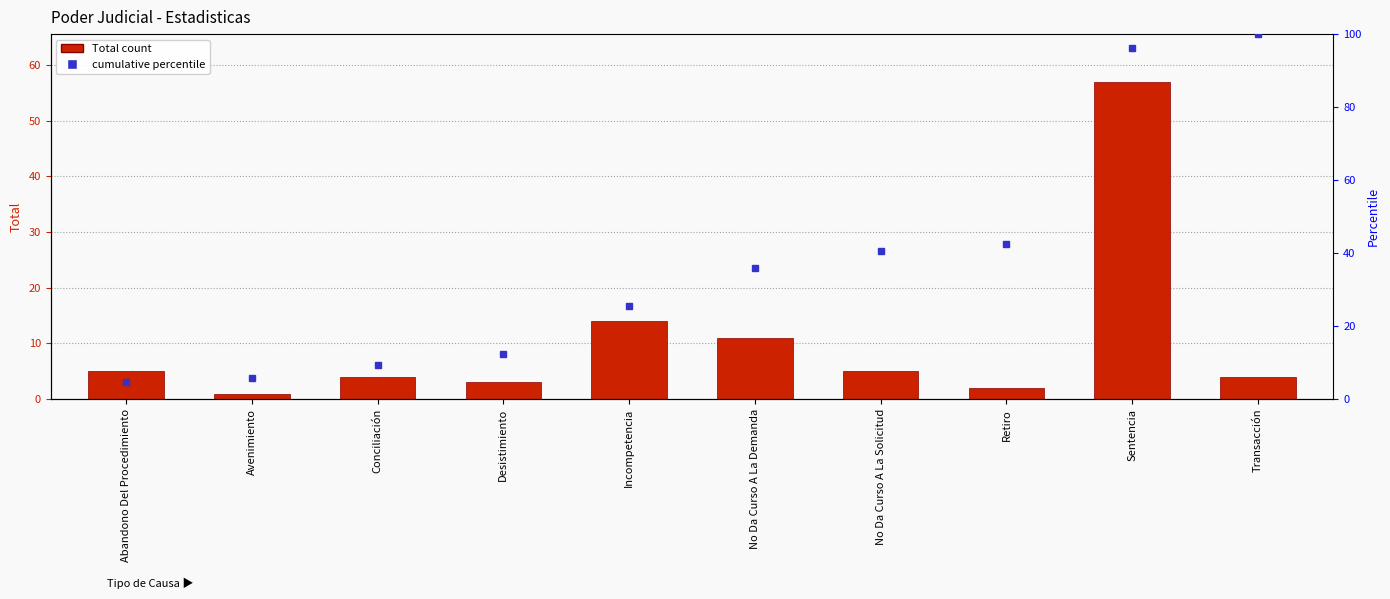

What is the label of the 10th bar from the right?

Abandono Del Procedimiento